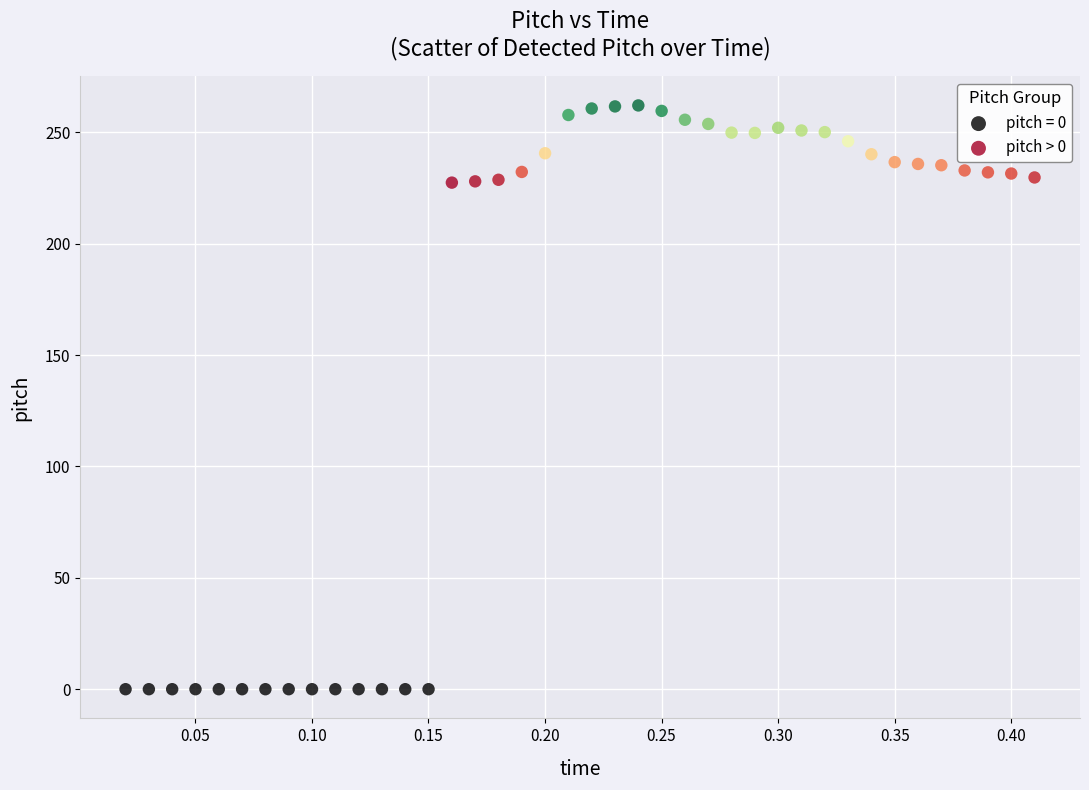

Which series contains the highest Y value?

pitch > 0